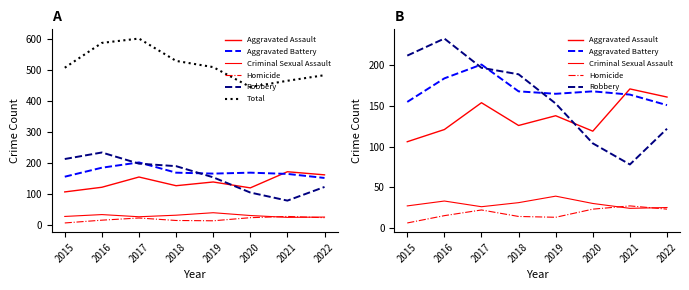

List the labels in order of Total value, smallest first.

2020, 2021, 2022, 2015, 2019, 2018, 2016, 2017